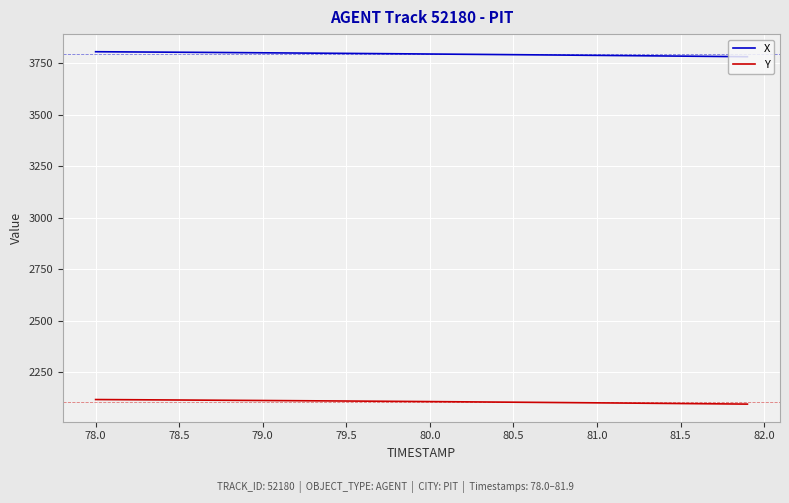

Count the number of categories in the chart.

40